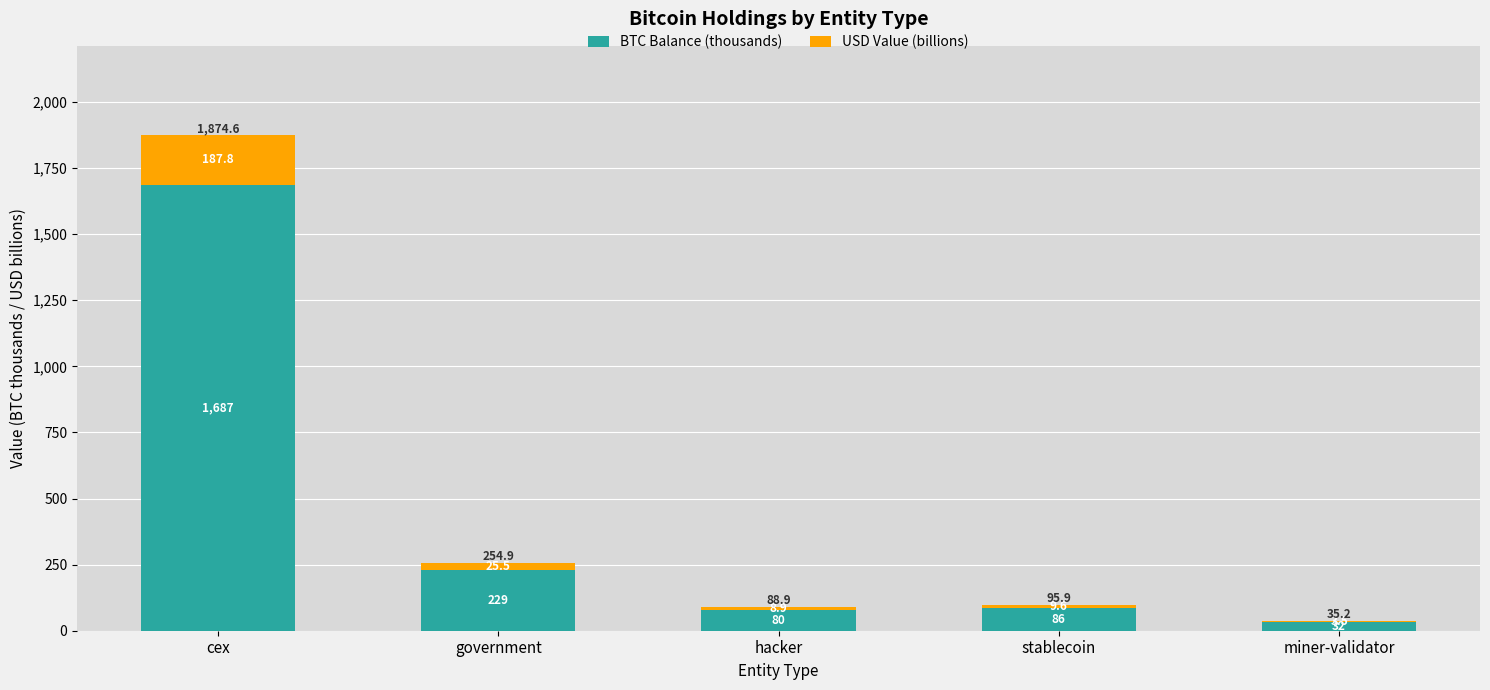

The BTC Balance (thousands) series shows 31.6 at miner-validator. True or false?

True